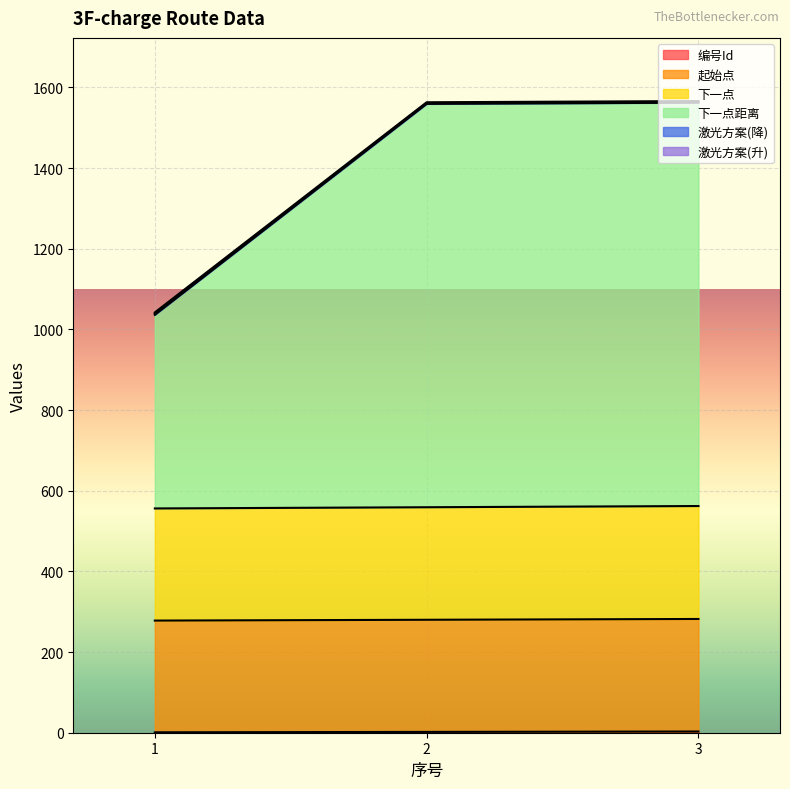

Does the chart display data point markers on the line(s)?

No